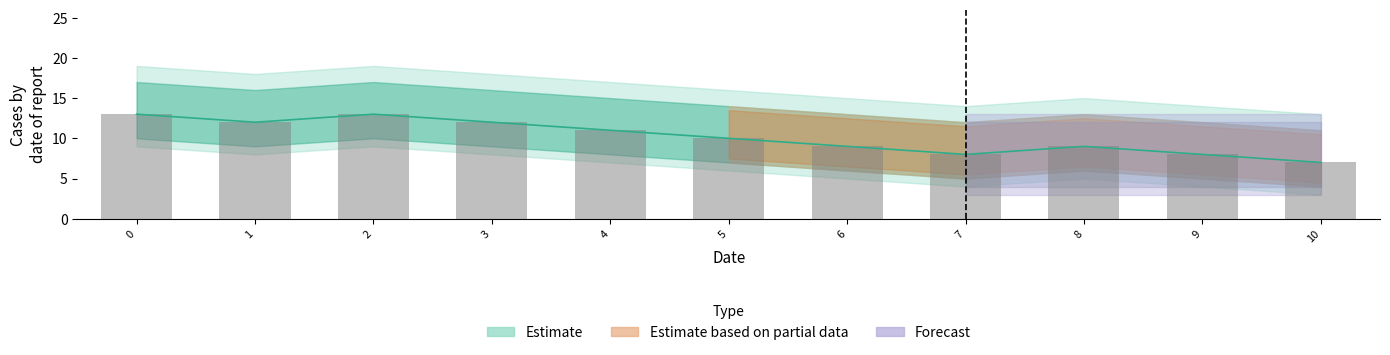

Rank the categories by value from lowest to highest.

10, 7, 9, 6, 8, 5, 4, 1, 3, 0, 2